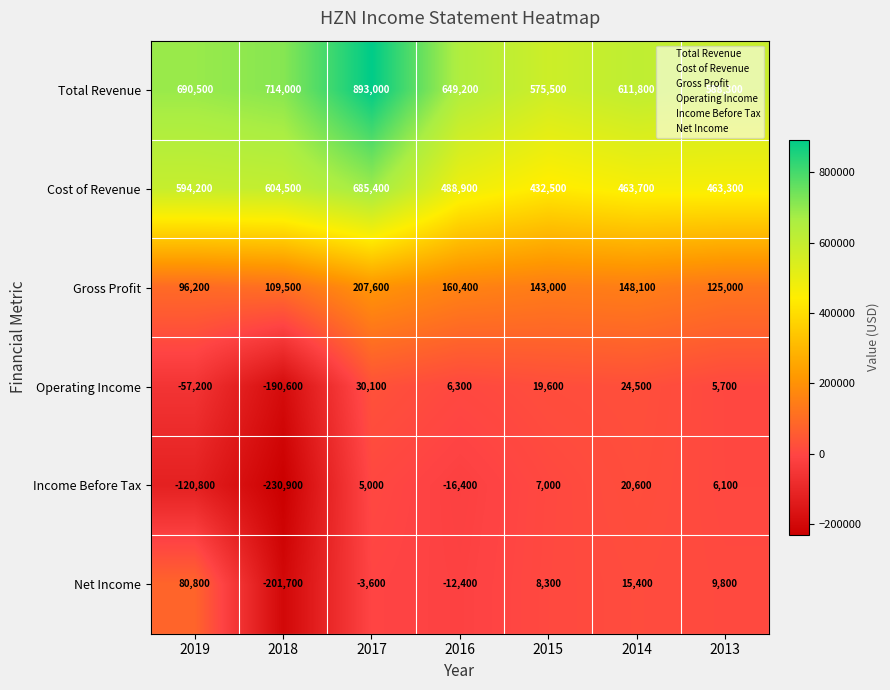

What is the average value of the Gross Profit series?

141400